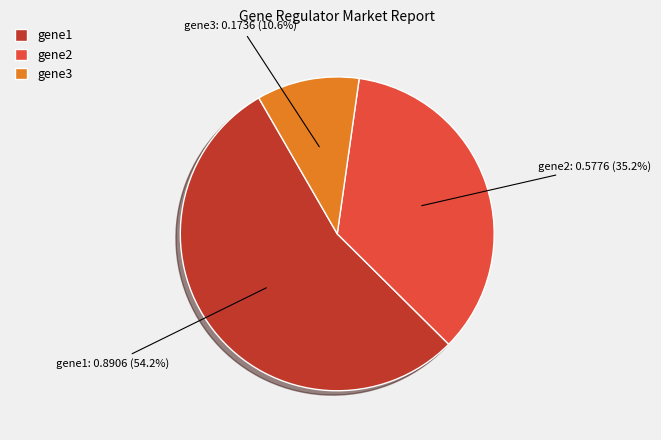

Rank the categories by value from highest to lowest.

gene1, gene2, gene3